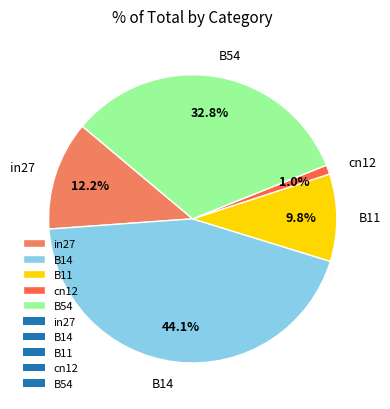

What is the largest slice in the pie chart?

B14